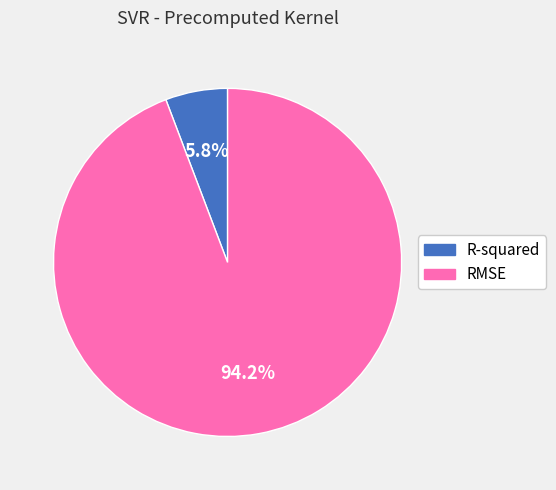

True or false: RMSE accounts for 94% of the total.

True